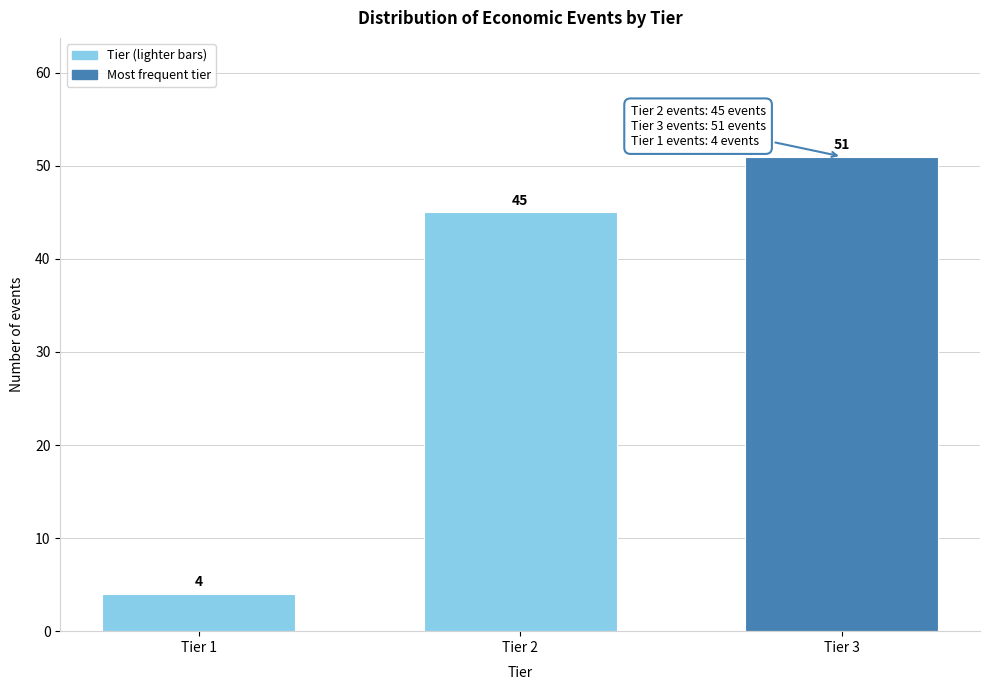

Reading right to left, extract all data points from this chart.

Tier 3=51	Tier 2=45	Tier 1=4